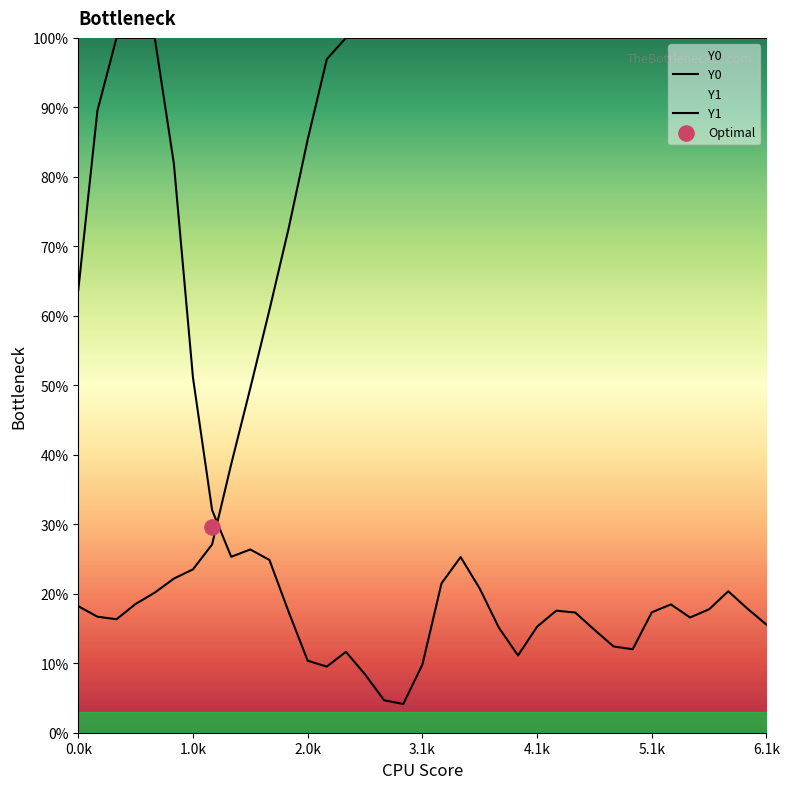

At how many categories does at least one series exceed 0?

37